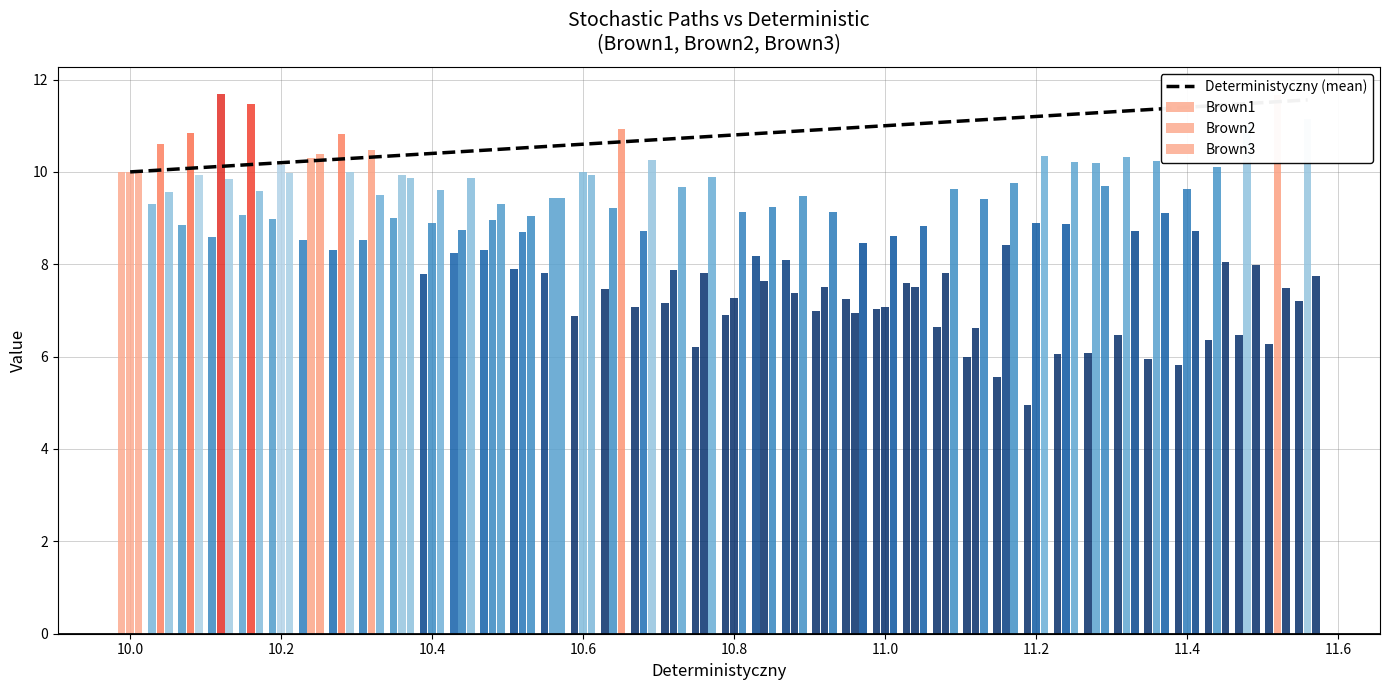

What is the difference between the maximum and minimum values?

1.6